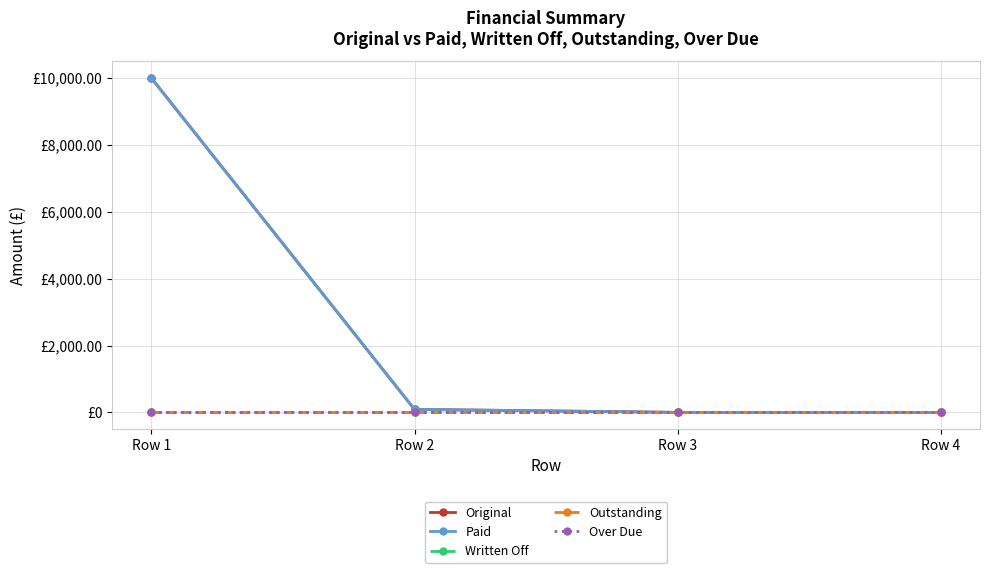

Which series changed the most between Row 2 and Row 3?

Original